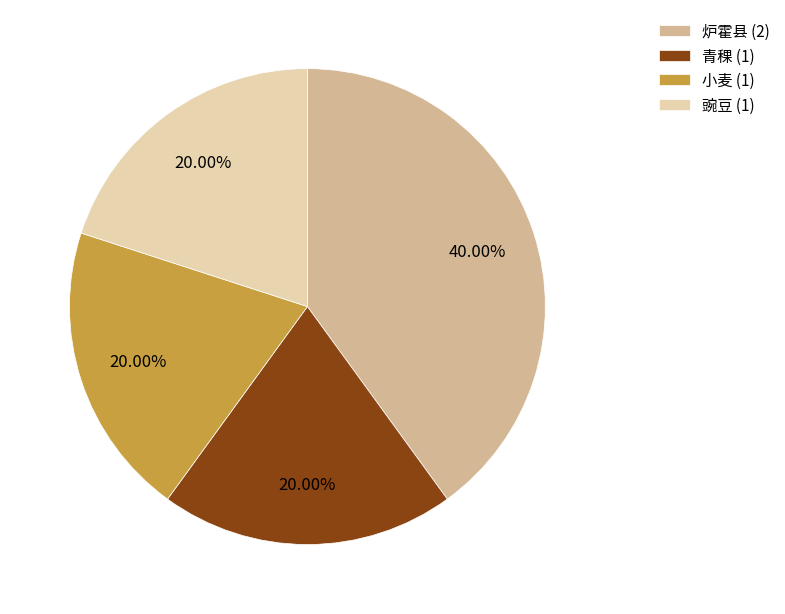

How many segments does this pie chart have?

4